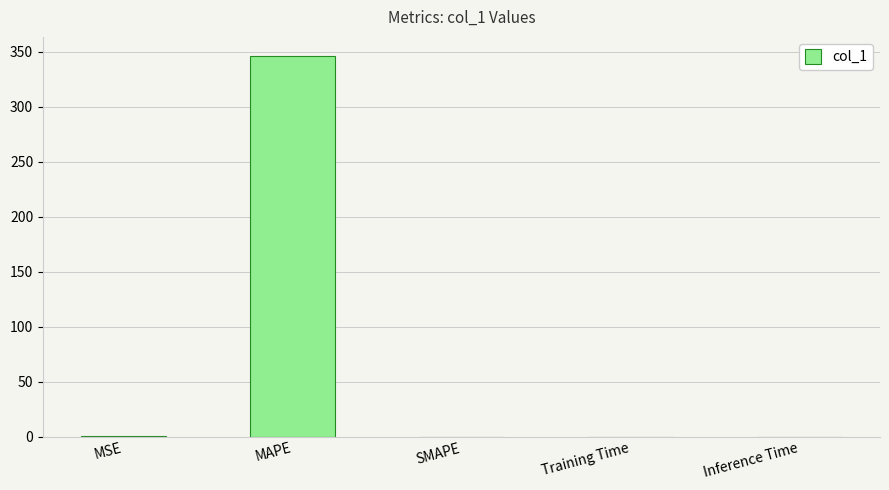

At which category does the chart reach its peak across all series?

MAPE